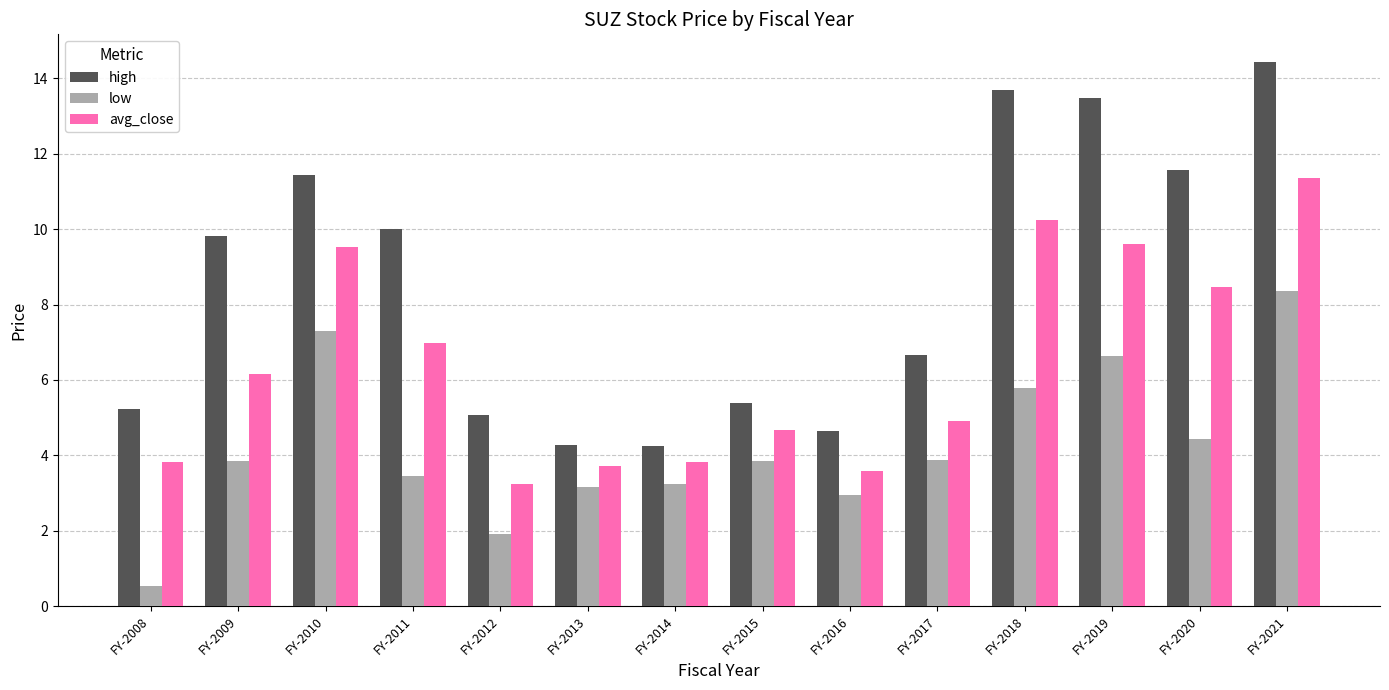

Between FY-2013 and FY-2019, which series saw the biggest shift?

high